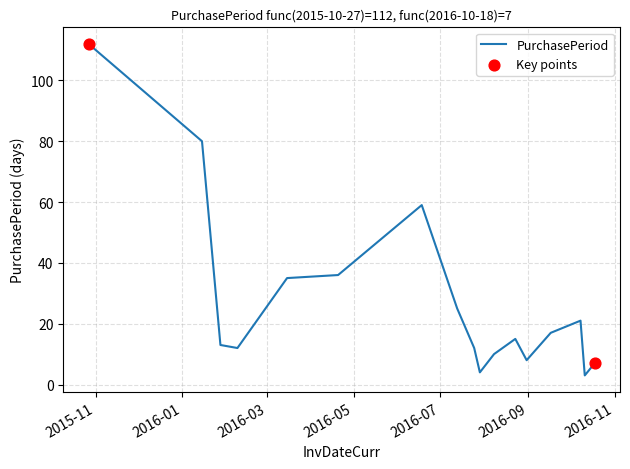

What is the smallest value displayed?

3